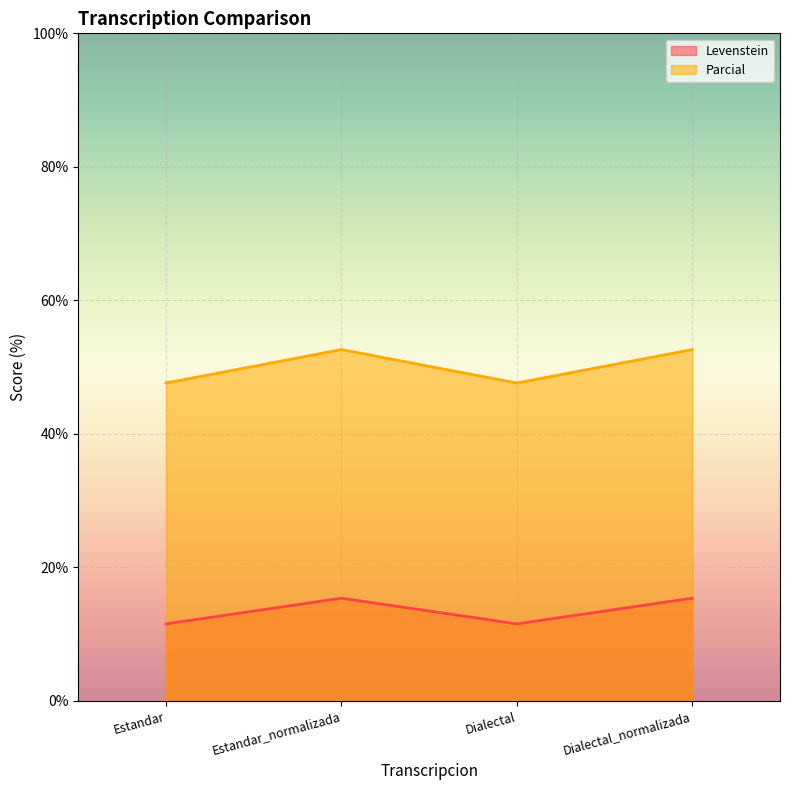

Rank the series by their average value, from lowest to highest.

Levenstein, Parcial